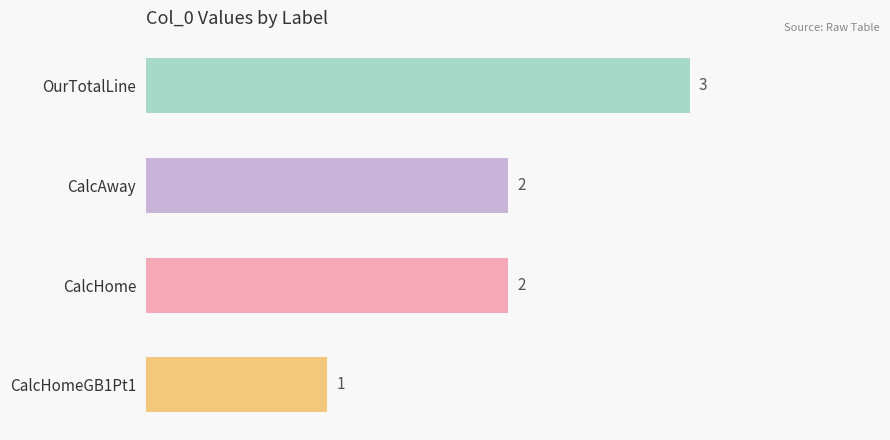

Which has a higher value, OurTotalLine or CalcHome?

OurTotalLine